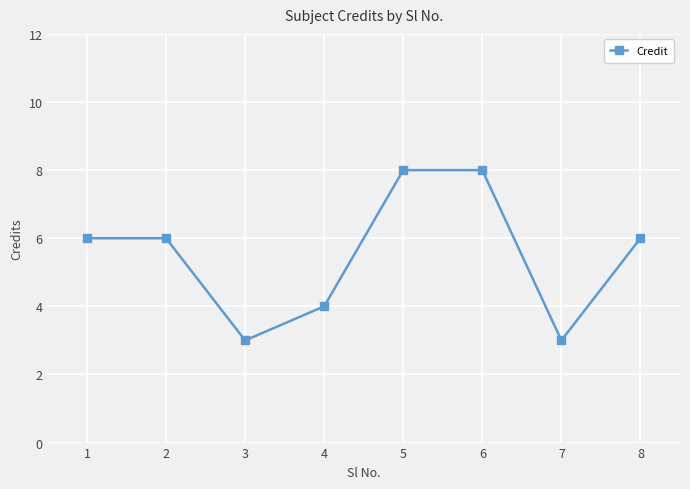

What is the approximate value at 4?

4